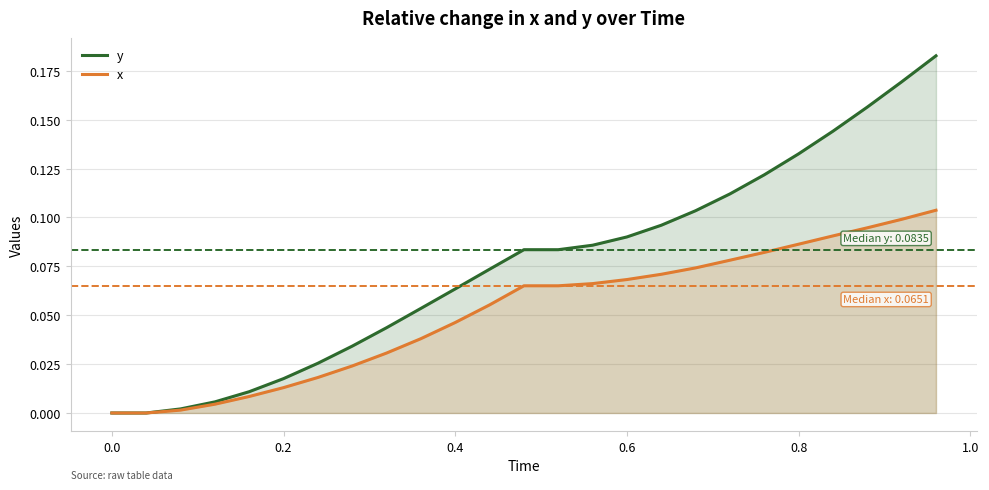

List the series in order of their overall mean, lowest first.

x, y